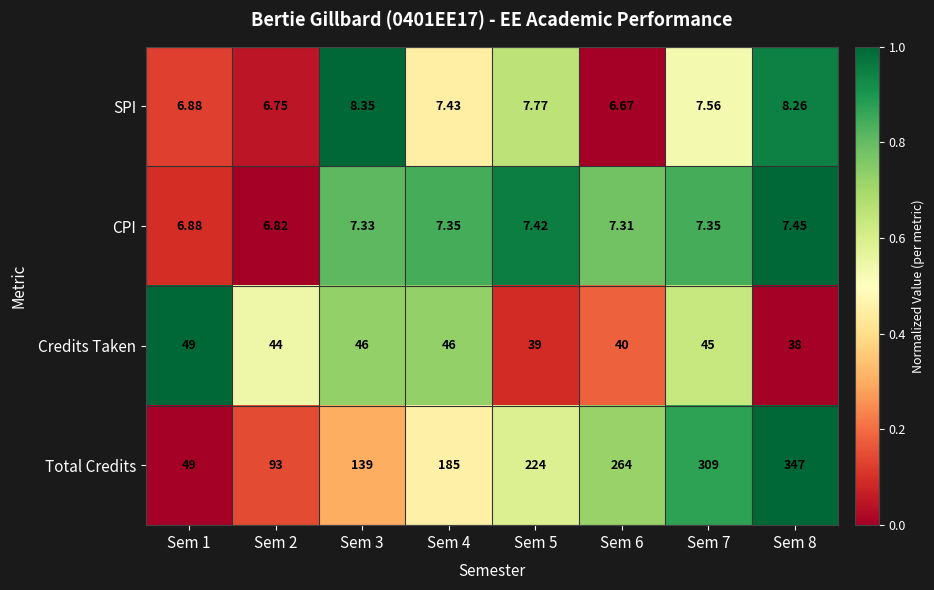

Which series has the largest total across all categories?

Total Credits